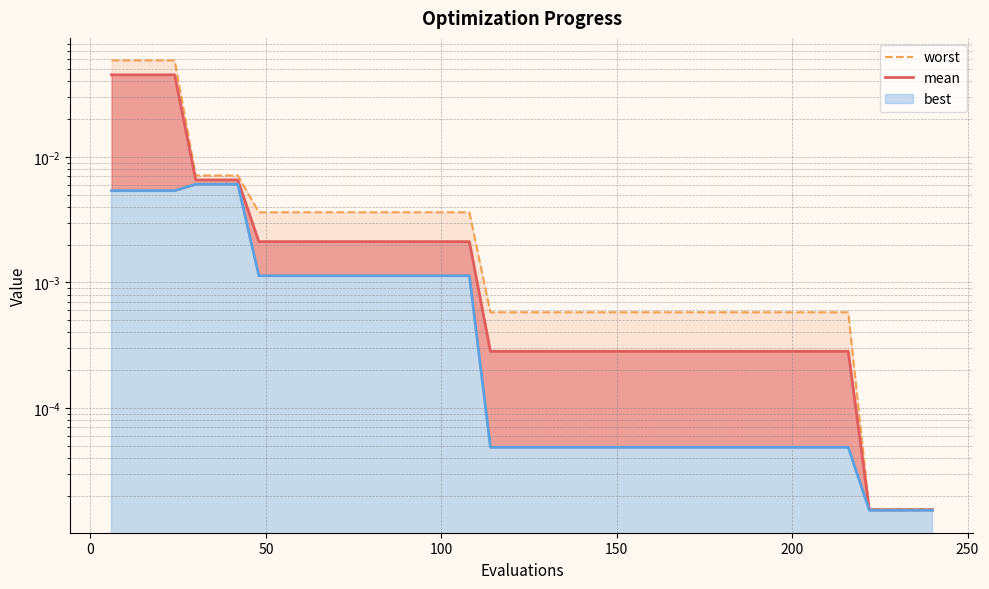

Which series has the largest range (max minus min)?

worst